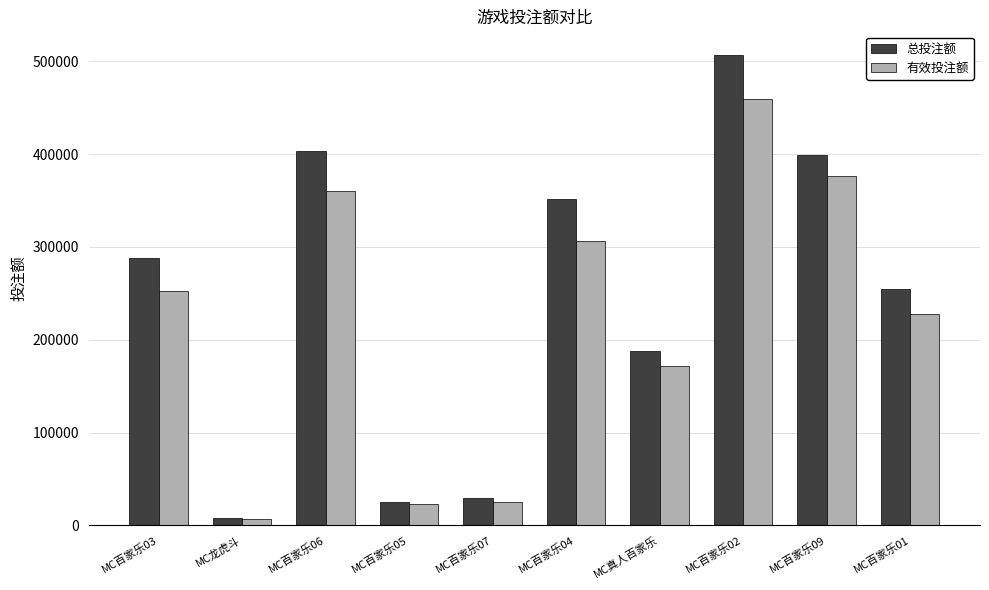

What is the sum of all 有效投注额 values?

2209564